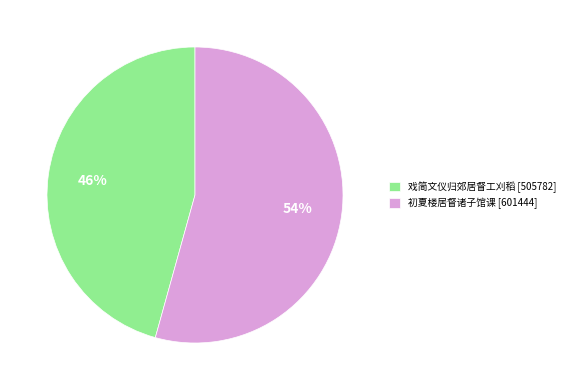

The 戏简文仪归郊居督工刈稻 slice represents 55% of the pie. True or false?

False